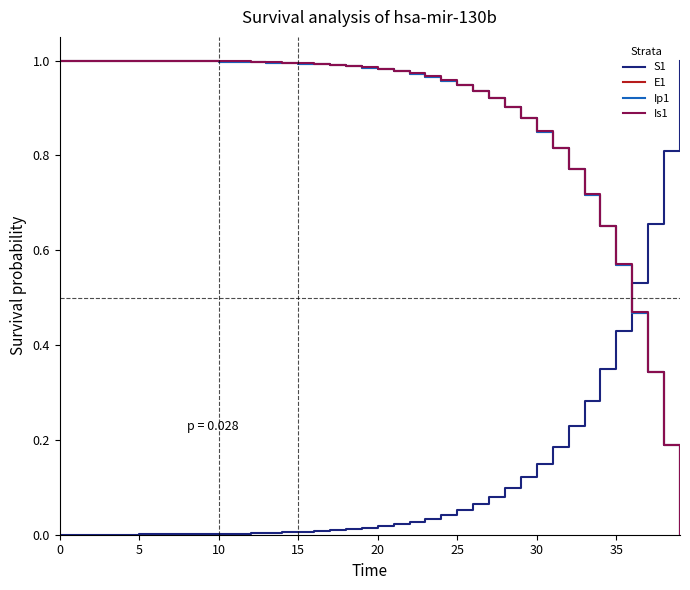

True or false: S1 and E1 cross at least once.

True